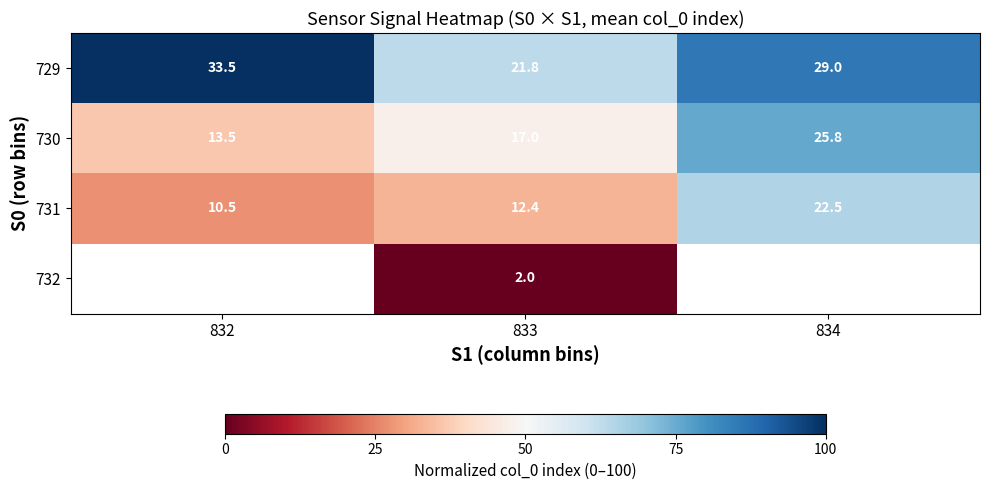

What is the maximum value for 729?

33.5